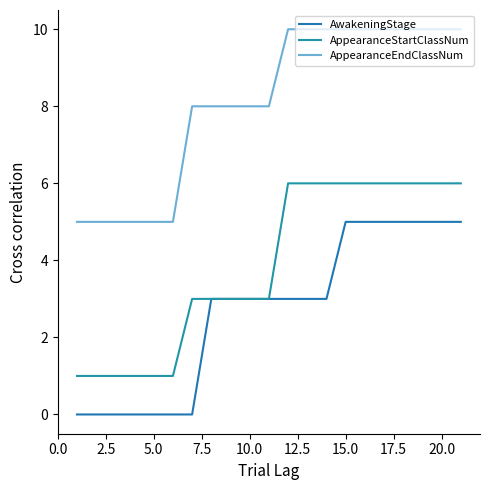

How many lines are shown in the chart?

3